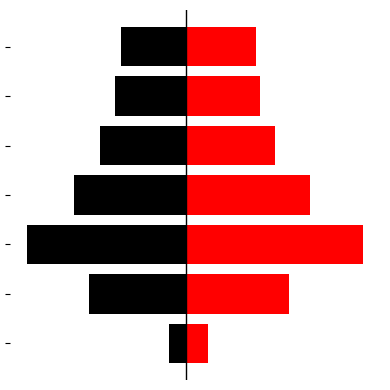

Read the right value at mid_aged_1.

47.5